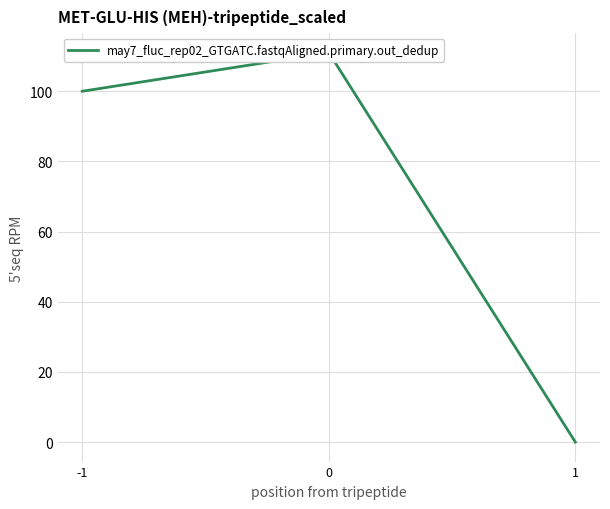

Is it true that the value at 0 is 181?

False